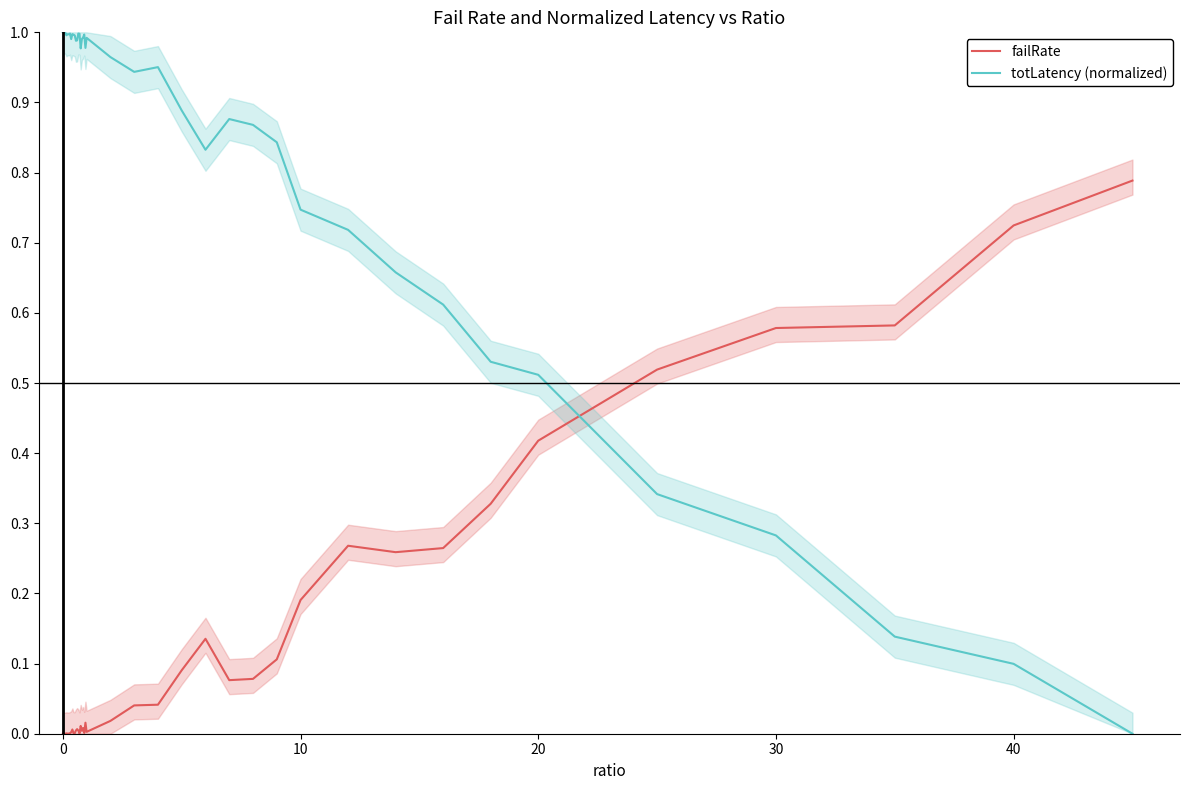

What are all the series names shown in the legend?

failRate, totLatency (normalized)